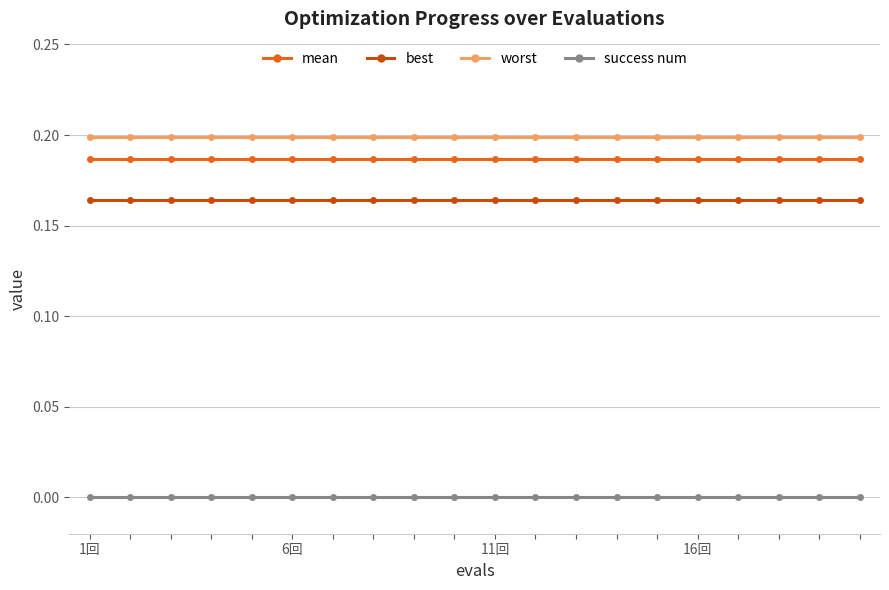

What is the sum of all best values?

3.3